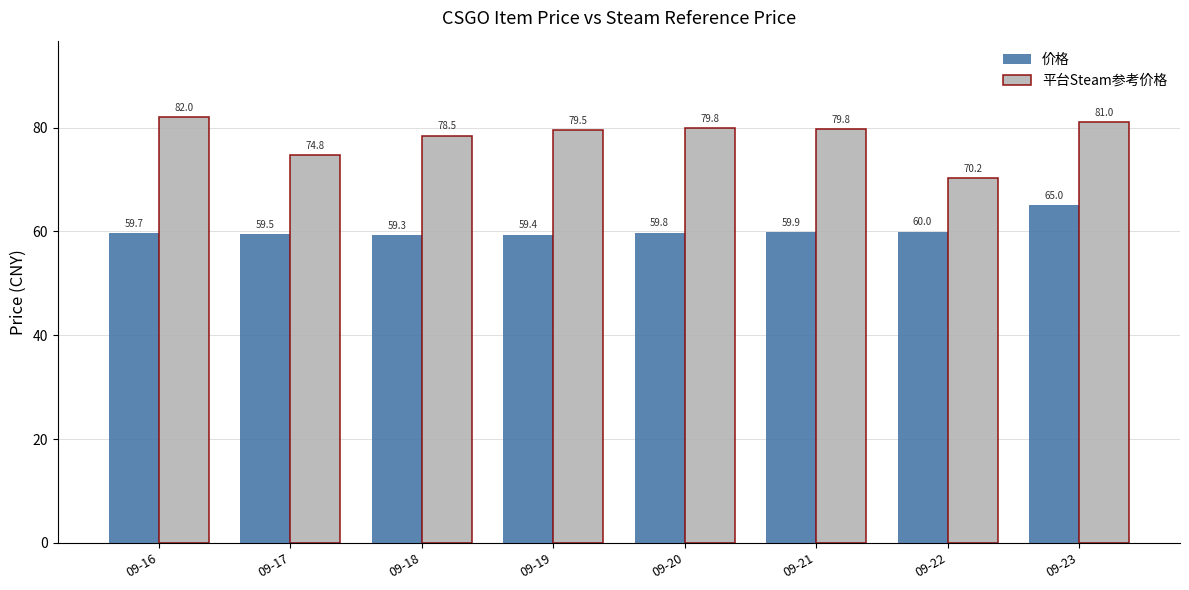

Which series has the widest spread of values?

平台Steam参考价格